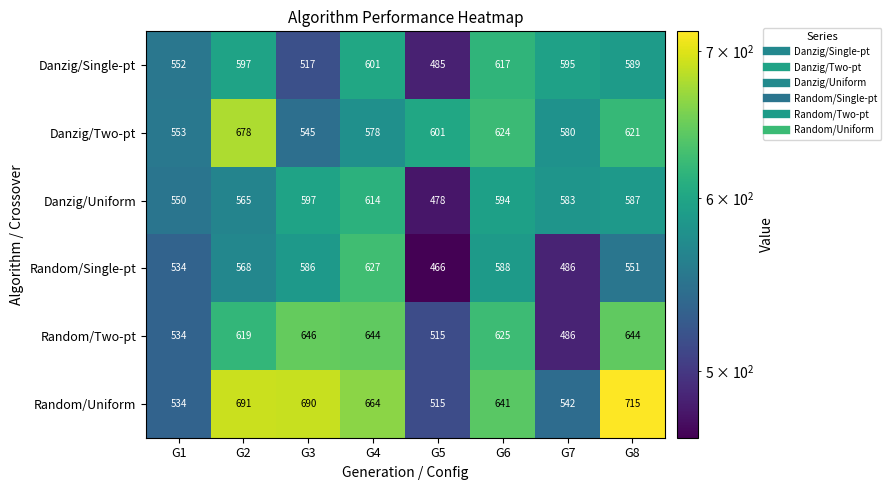

What is the average value of the Random/Single-pt series?

551